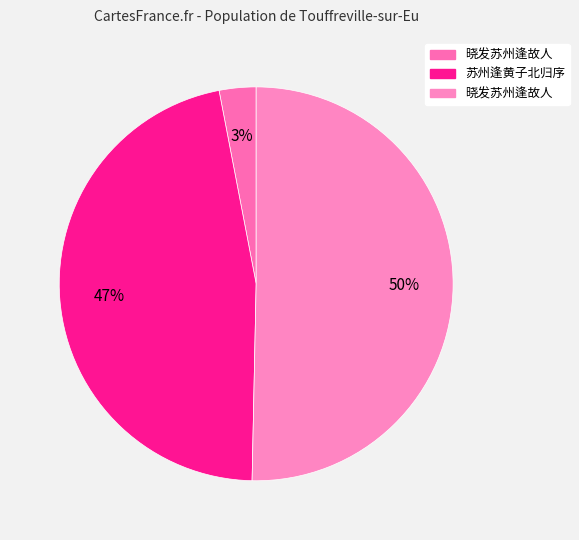

To the nearest percent, what is the average slice percentage?

33%